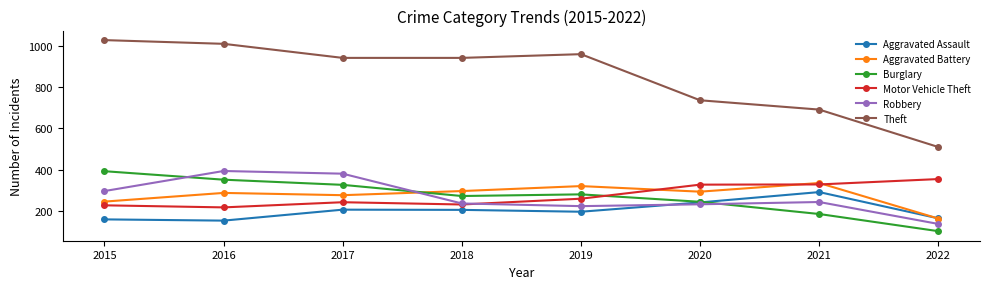

What is the difference between the maximum and minimum values in the Theft series?

517